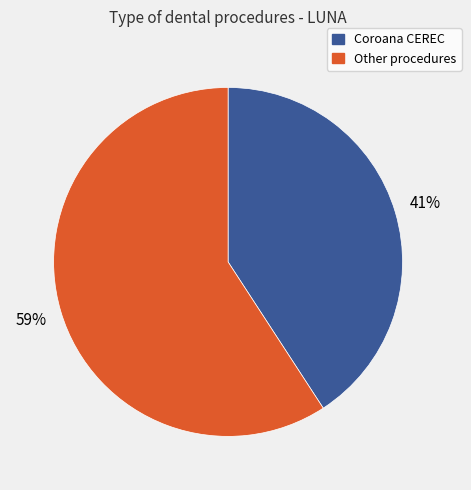

To the nearest percent, what is the average slice percentage?

50%